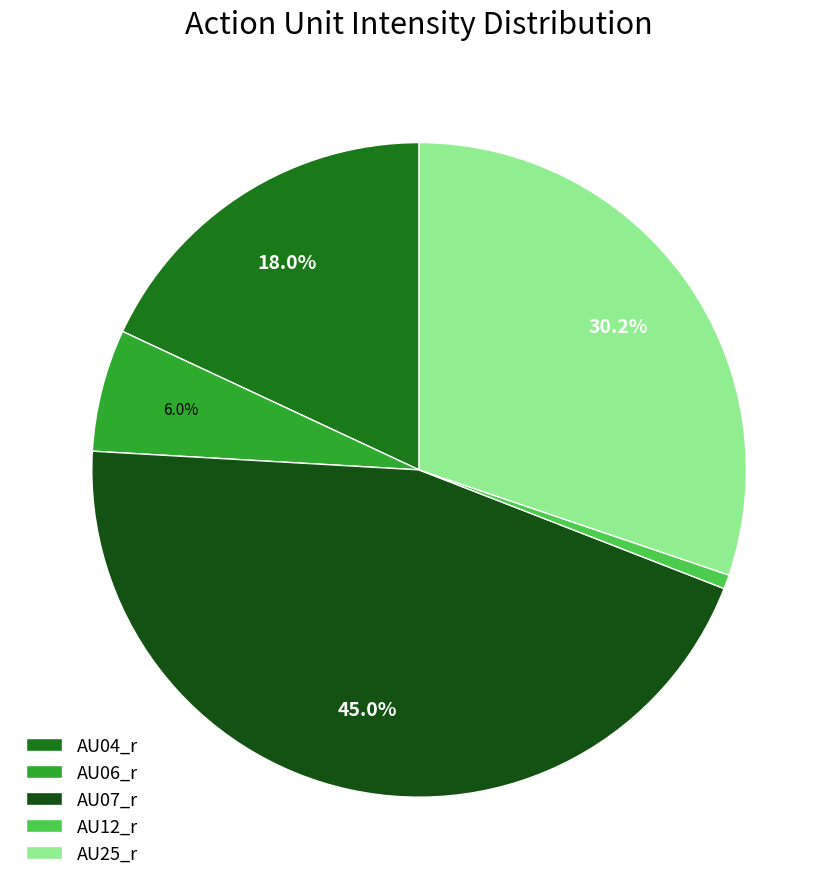

What is the largest slice in the pie chart?

AU07_r